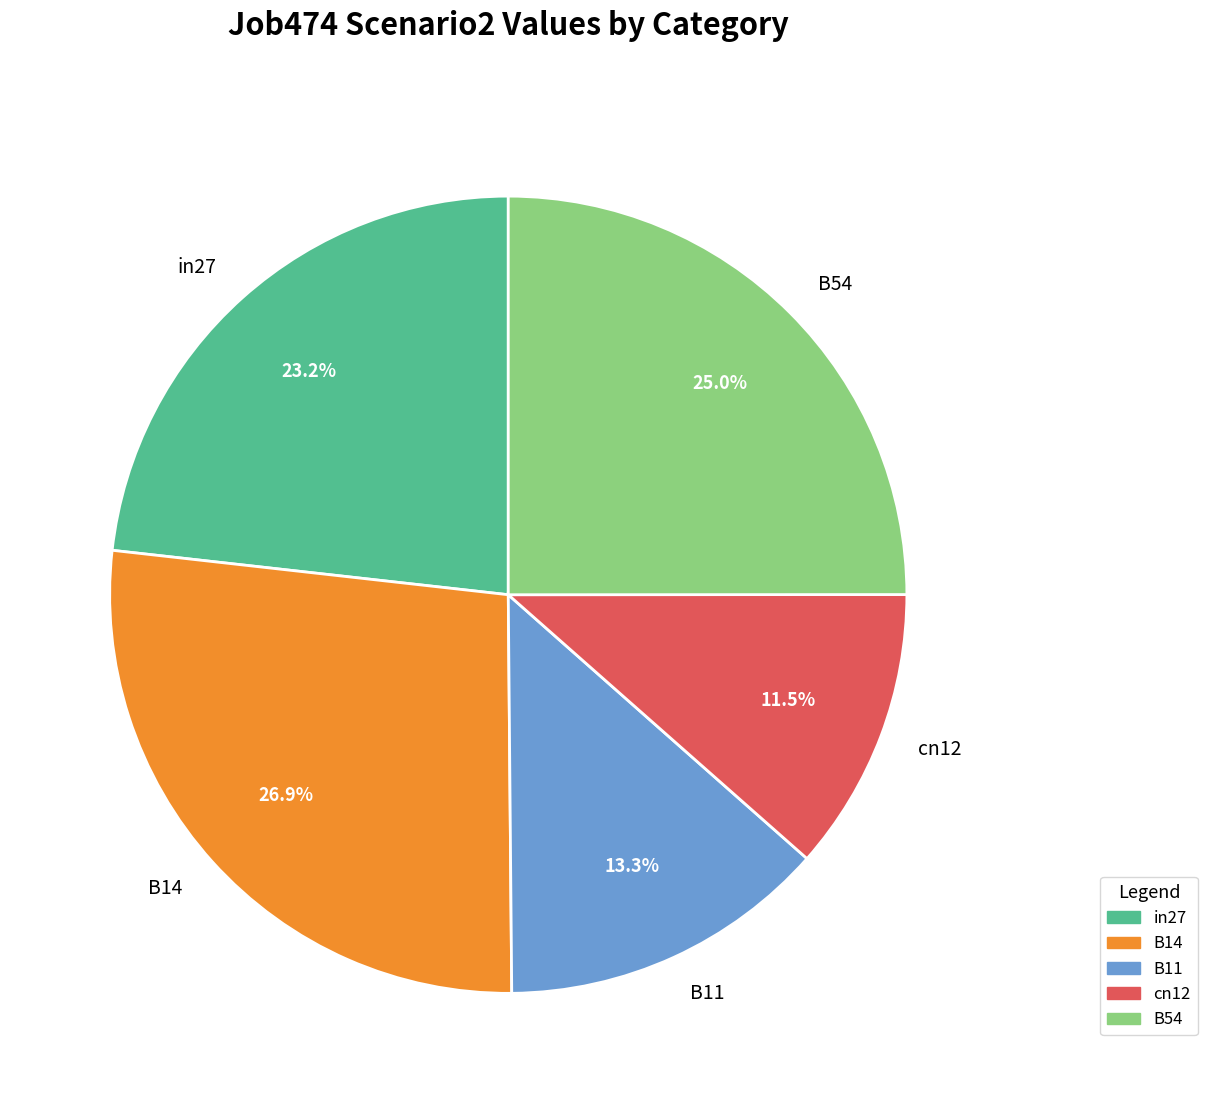

How many segments does this pie chart have?

5